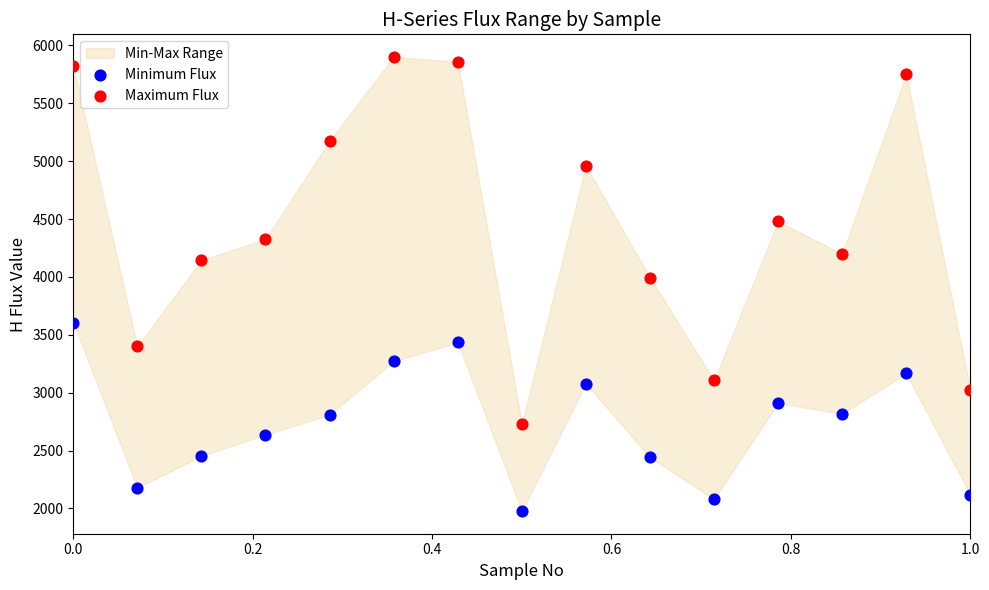

Across all data points, what is the range of X values (max minus min)?

1.0